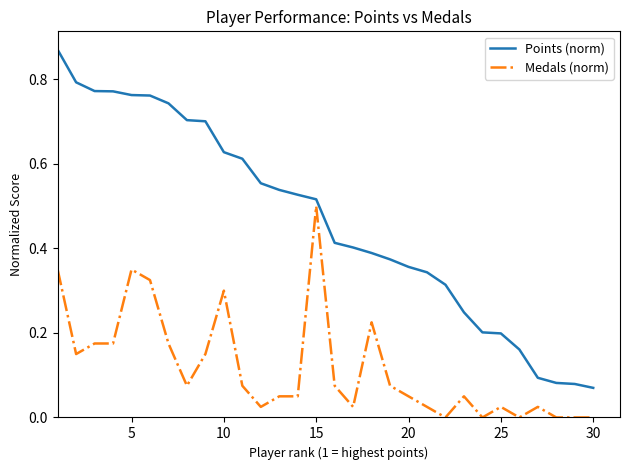

Which series has the largest total across all categories?

Points (norm)